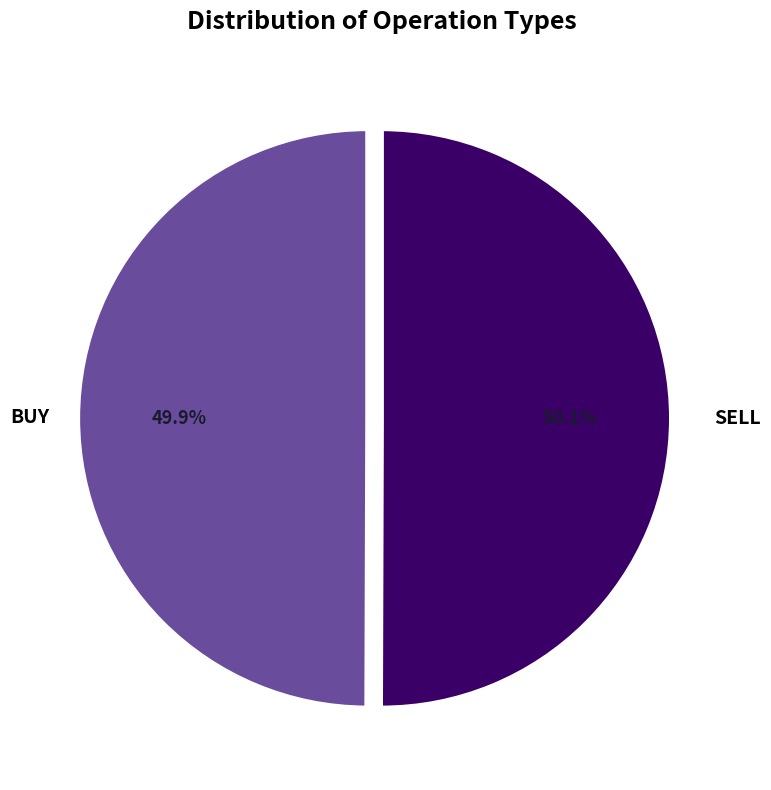

What percentage is NOT represented by SELL?

49.9%